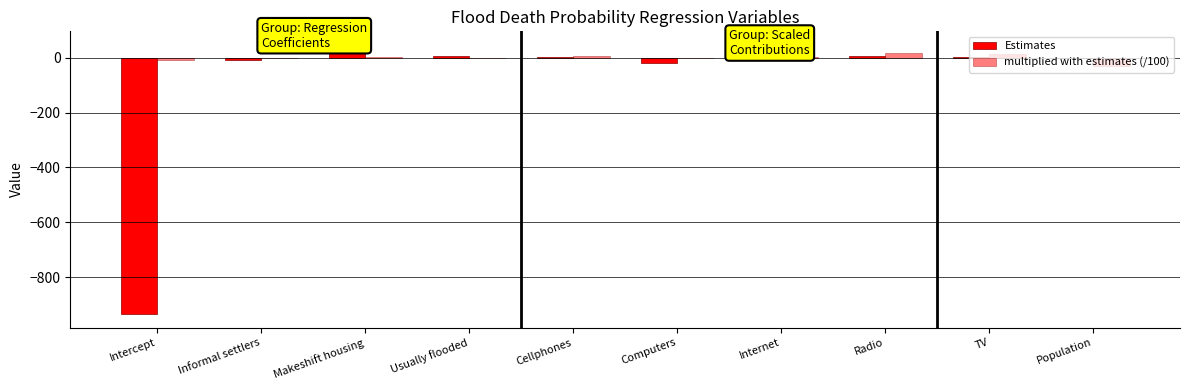

What position from the left is Computers?

6